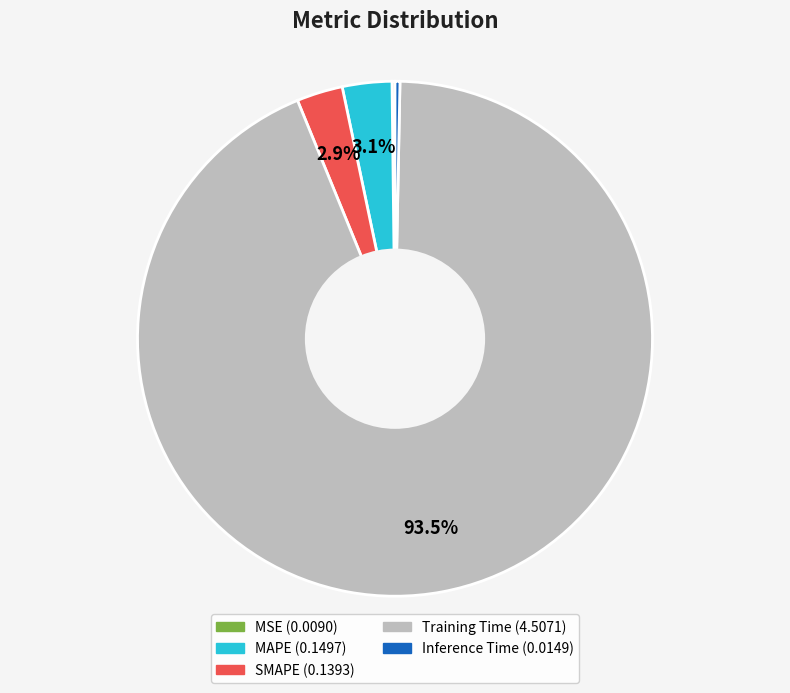

Do Inference Time and SMAPE together represent more than half of the pie?

No